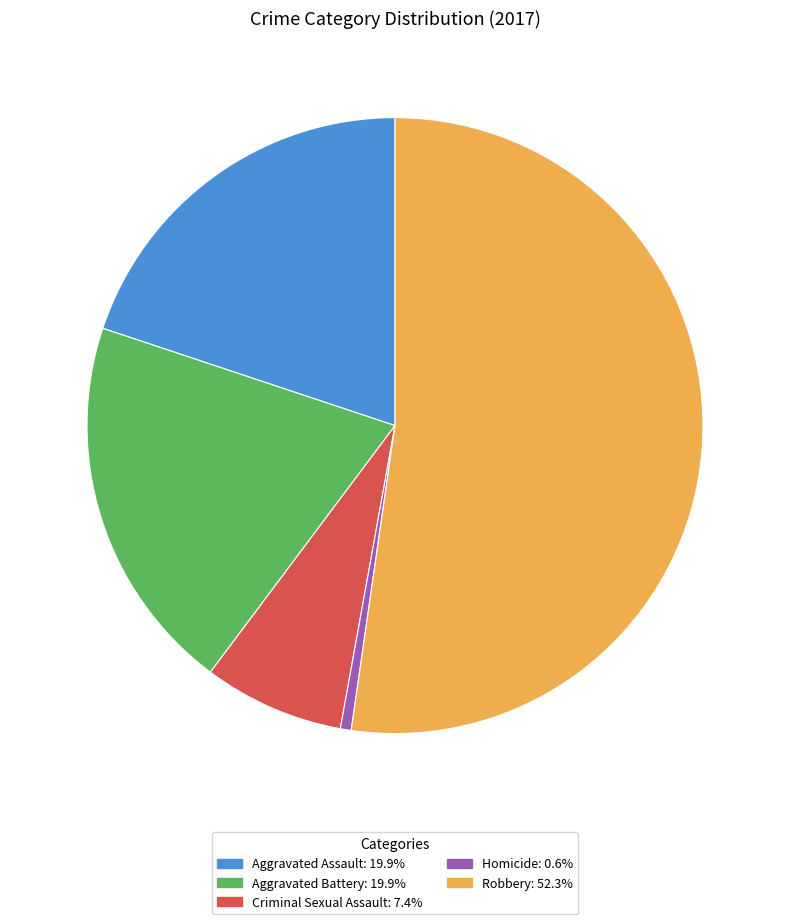

Do Robbery and Aggravated Battery together represent more than half of the pie?

Yes